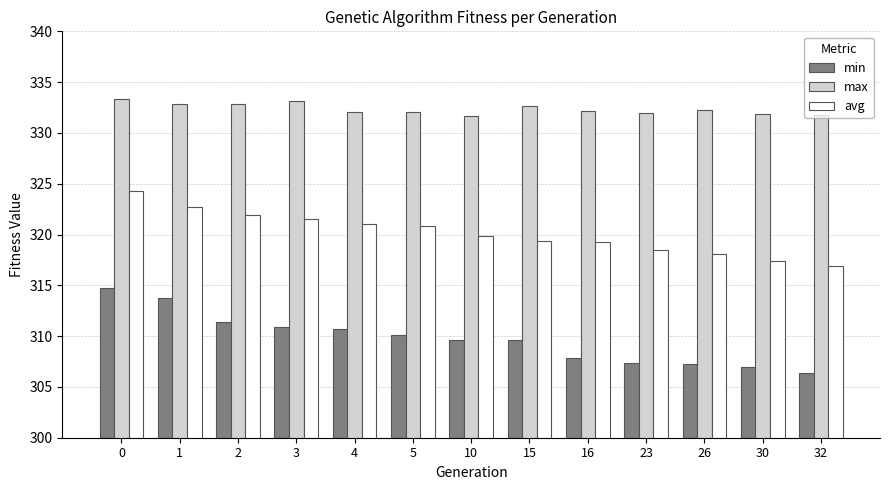

What is the approximate value of avg at 15?

319.3